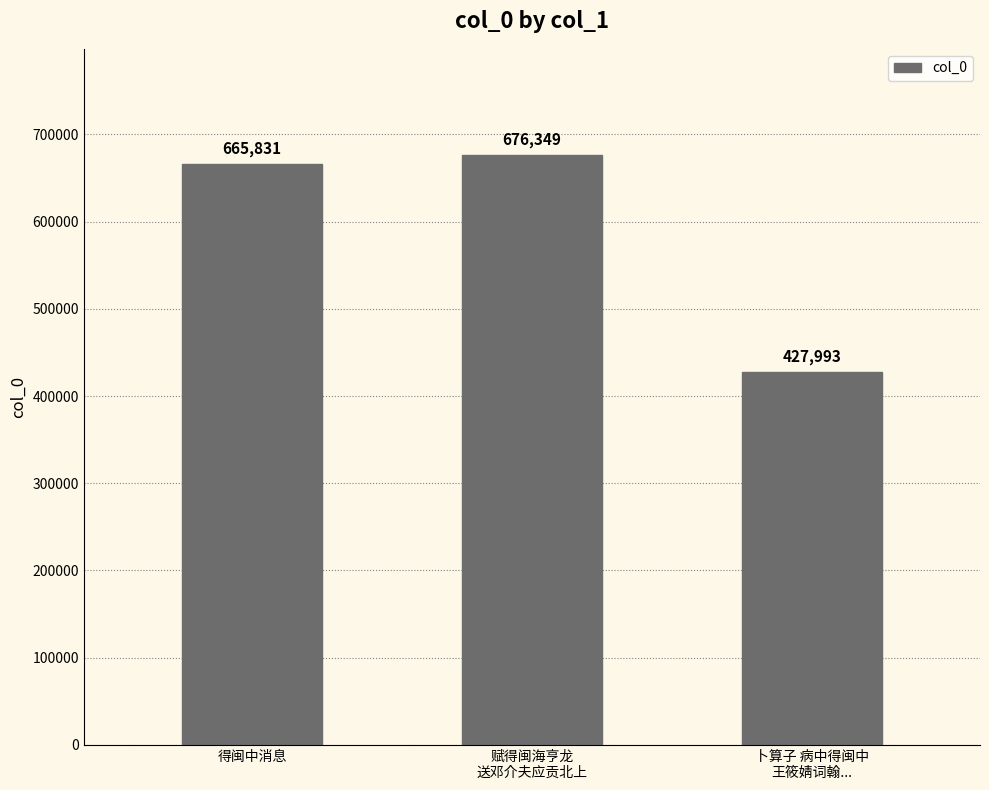

What value does the data have at 得闽中消息, to the nearest 10?

665830